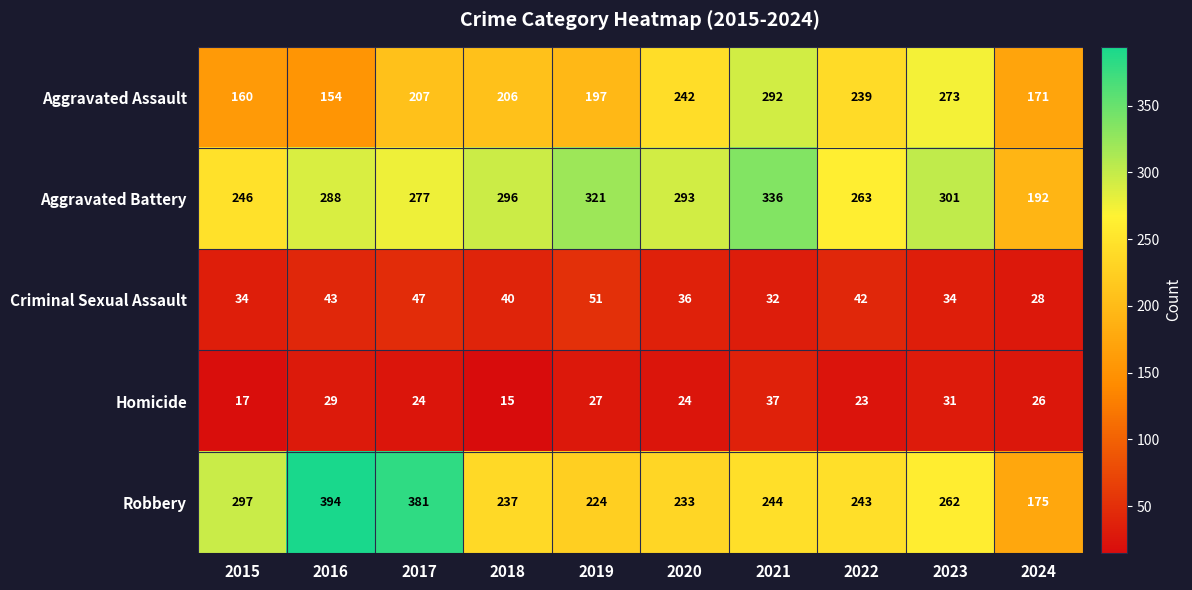

What is the smallest value displayed?

15